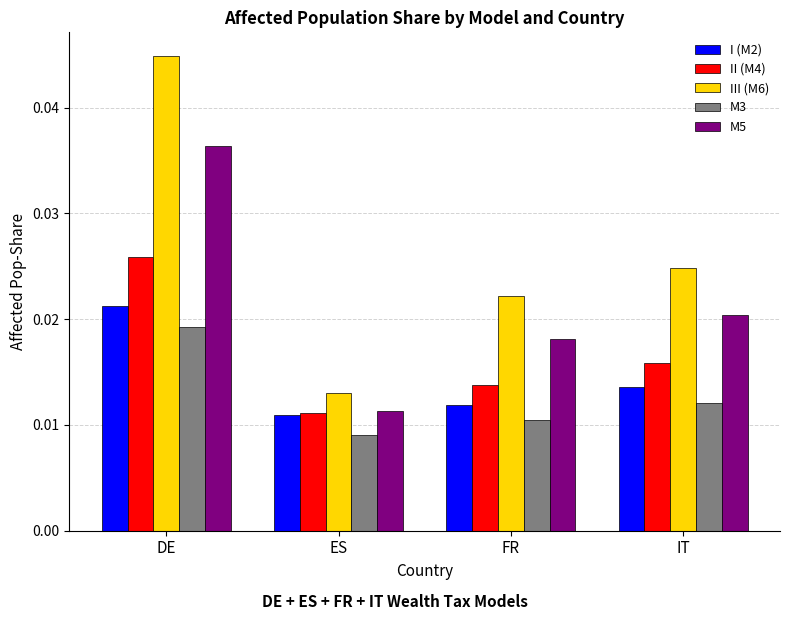

Which series has the largest total across all categories?

III (M6)